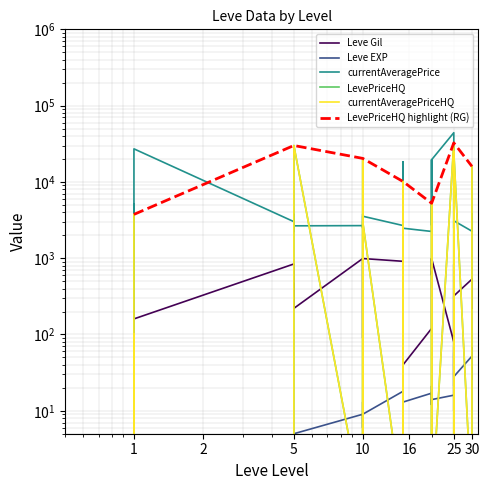

At how many categories does at least one series exceed 21150?

4